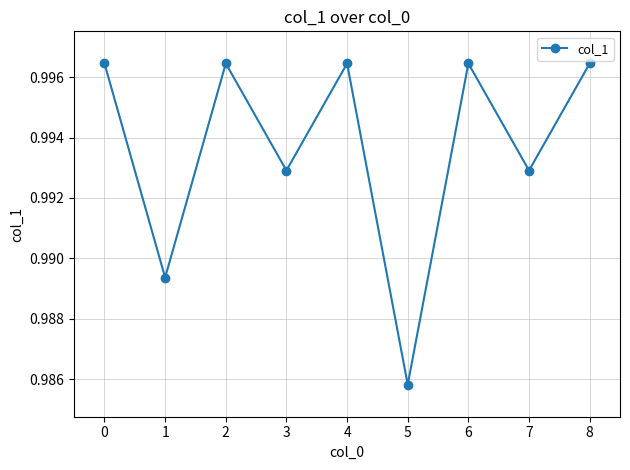

Is this an area chart (filled region under the line)?

No